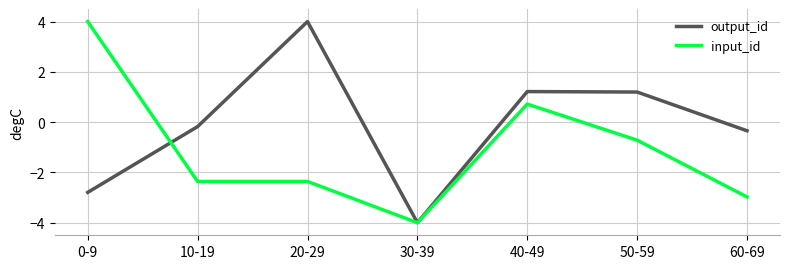

What position from the right is 60-69?

1